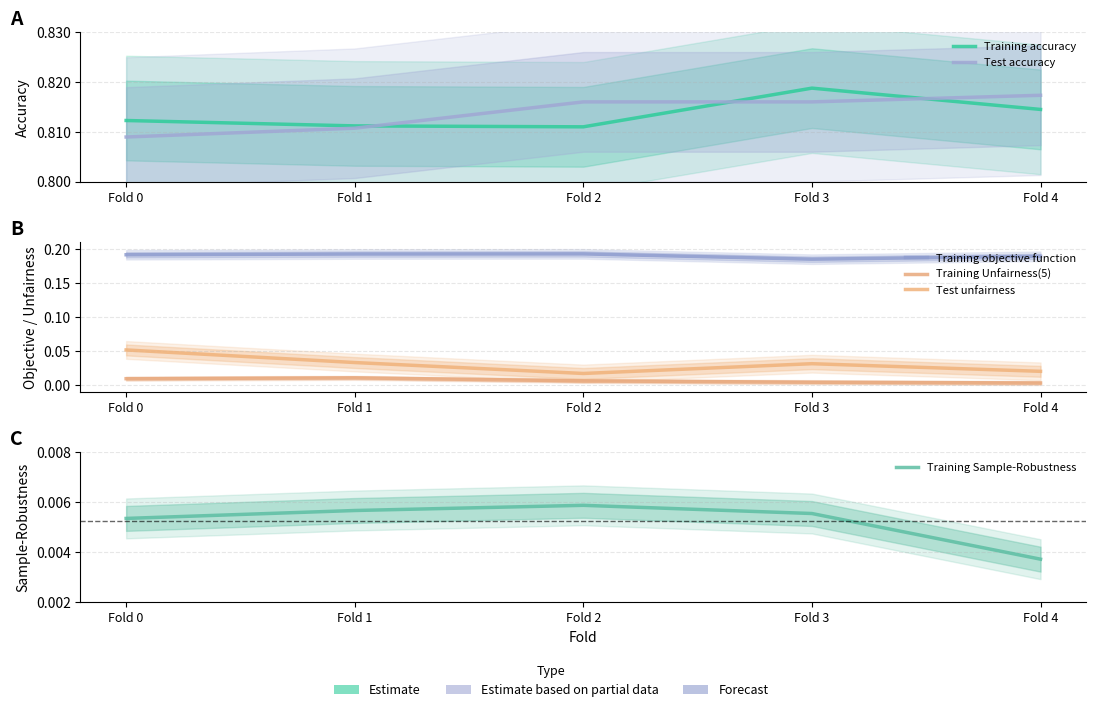

What is the difference between the highest and lowest values at Fold 0?

0.8